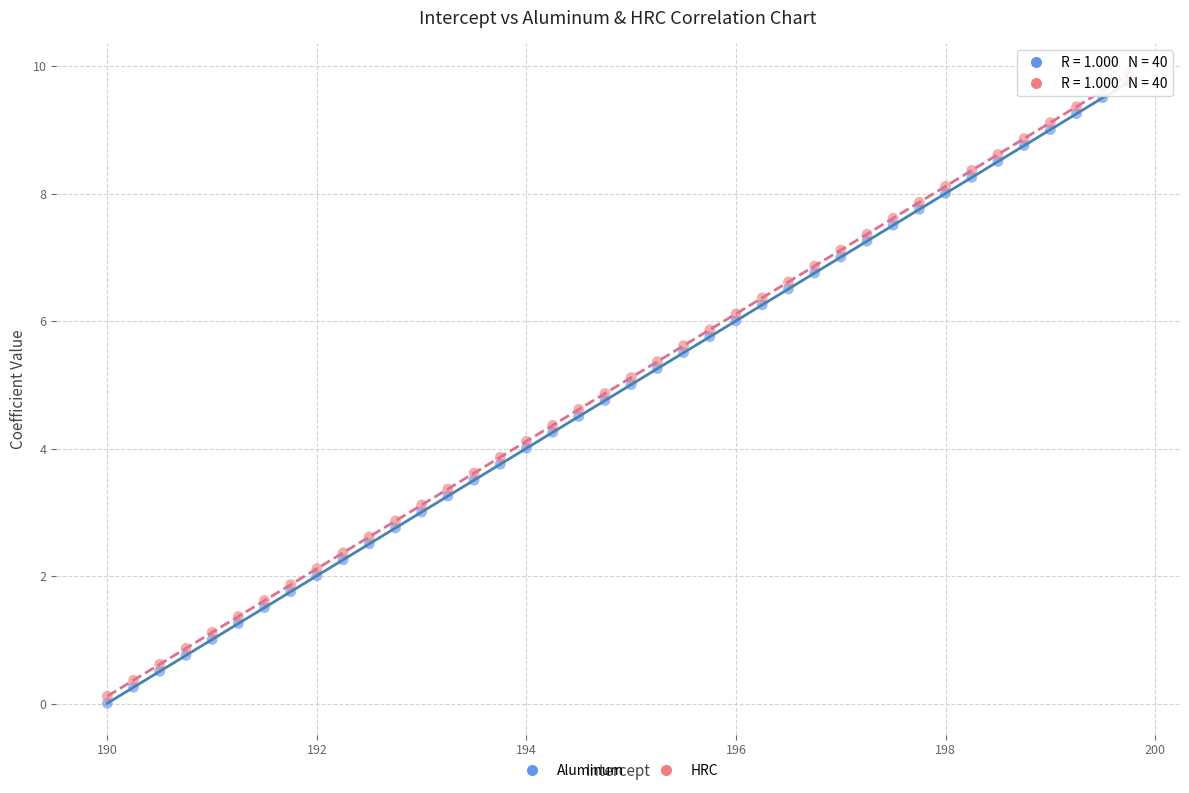

Which series contains the highest Y value?

HRC